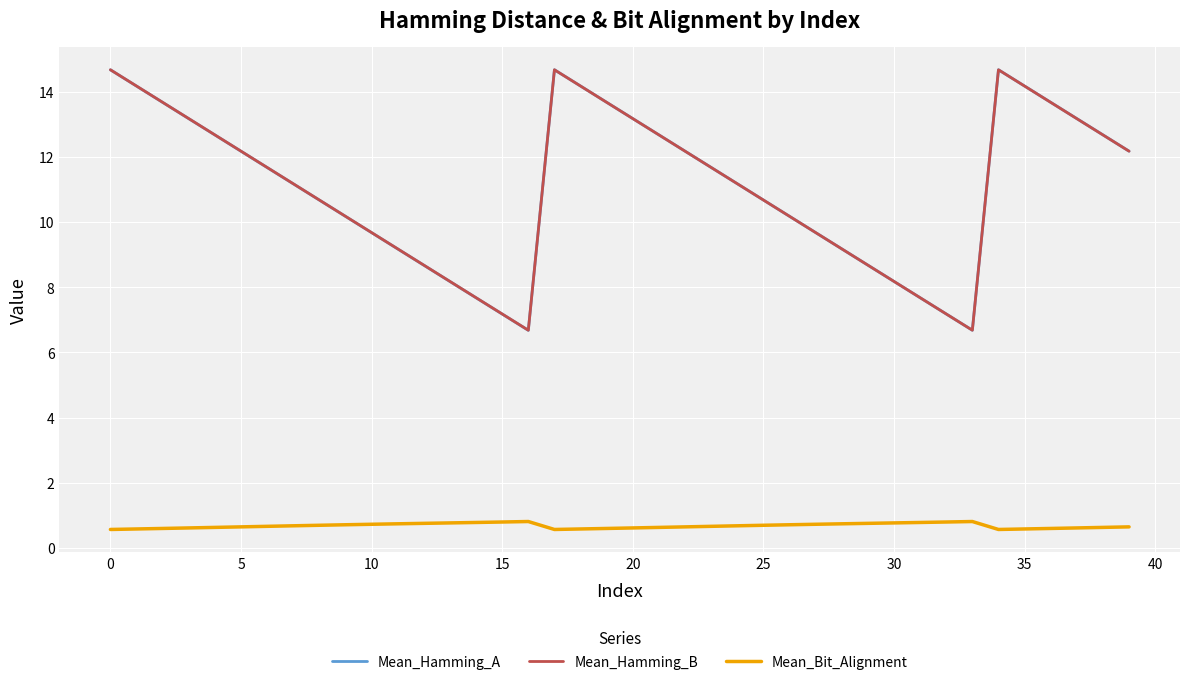

What is the average value of the Mean_Hamming_B series?

11.1